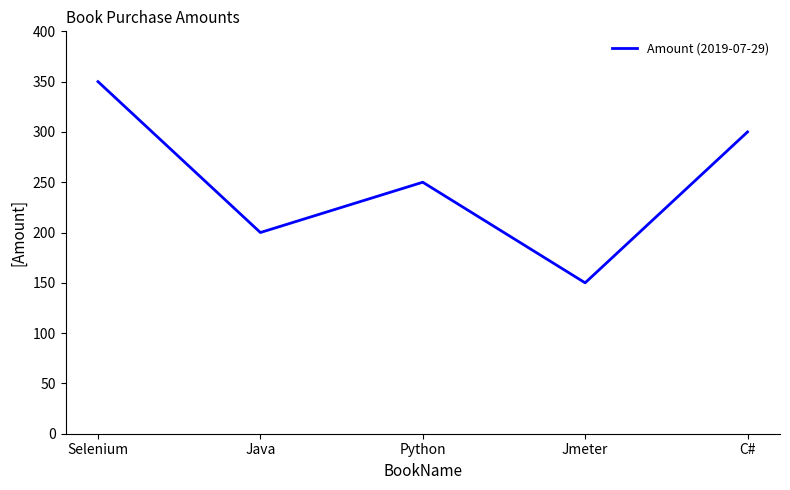

Reading left to right, what are all the values shown in this chart?

Selenium=350	Java=200	Python=250	Jmeter=150	C#=300